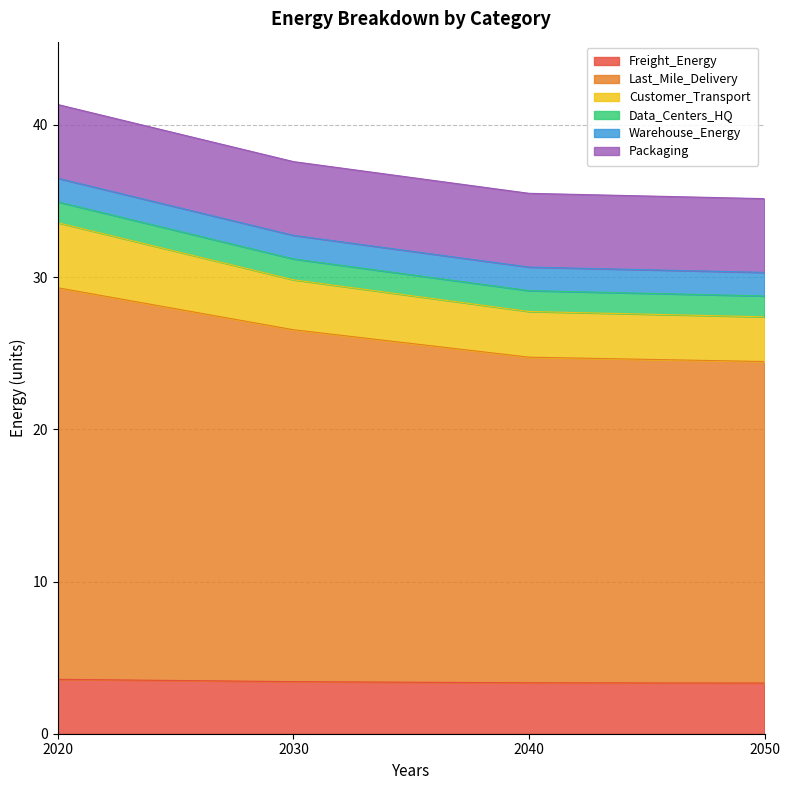

Is it true that Freight_Energy equals 0.9 at 2050?

False